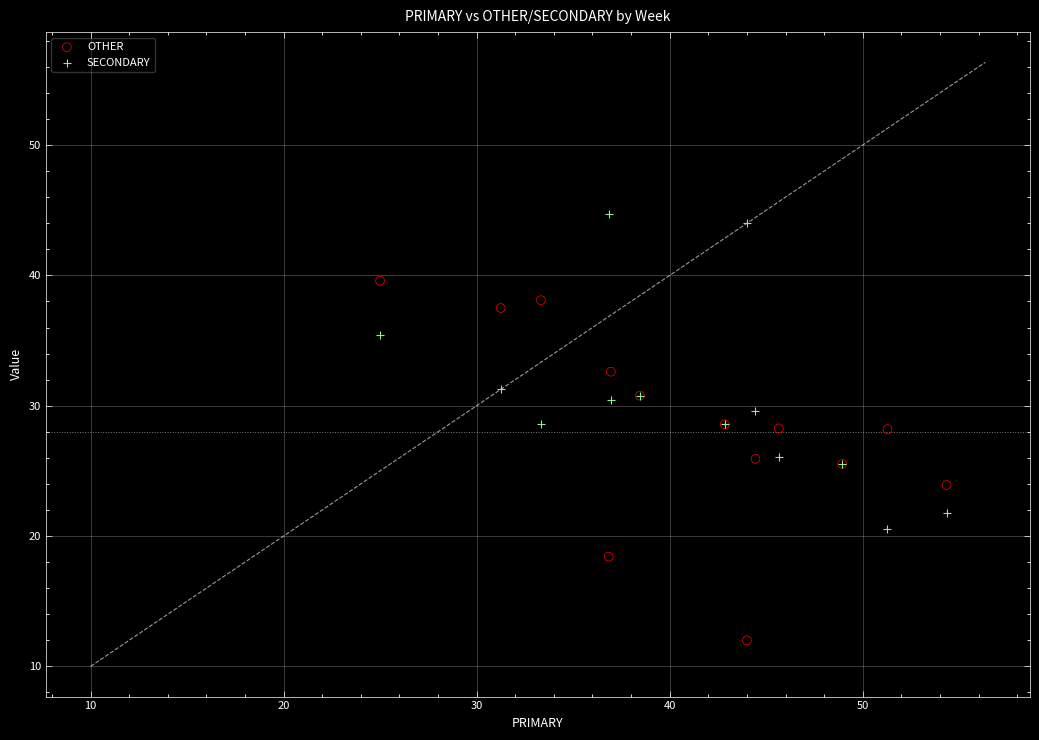

What are all the series names shown in the legend?

OTHER, SECONDARY